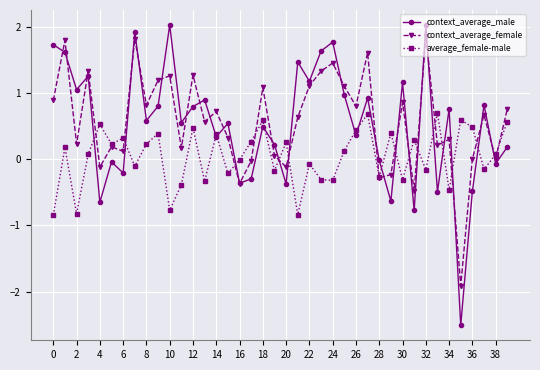

What is the value of the context_average_female point at the 26th from the left?

1.1